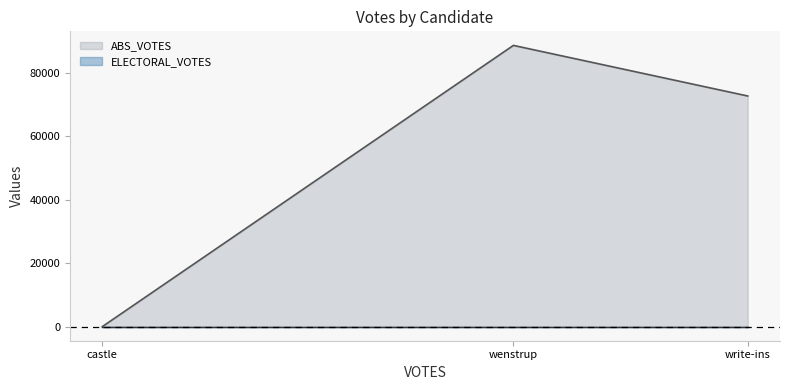

Between castle and write-ins, which series saw the biggest shift?

ABS_VOTES